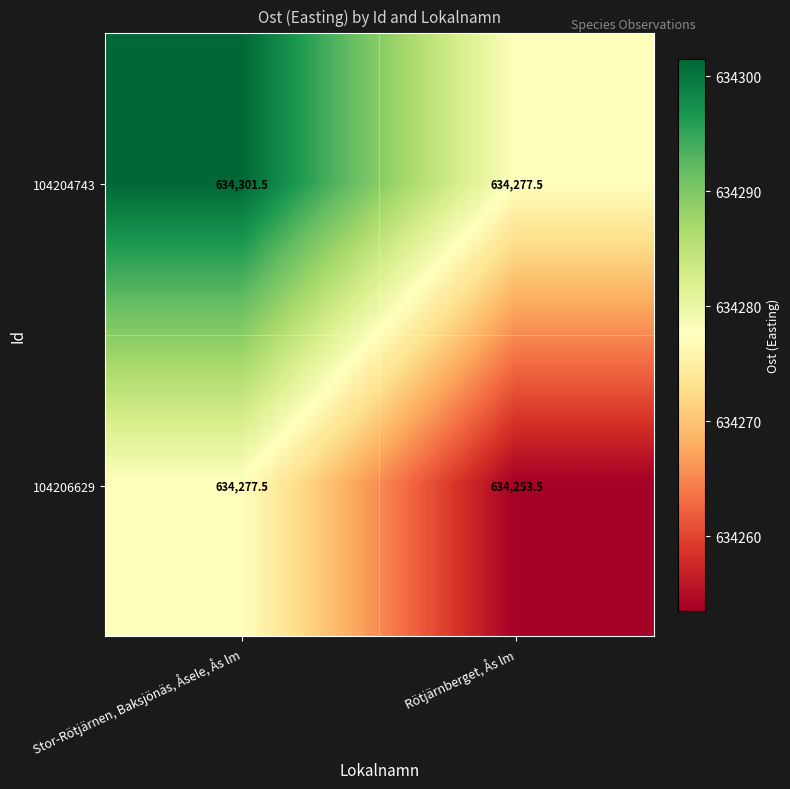

At which label is 104206629 closest to 634265?

Rötjärnberget, Ås lm